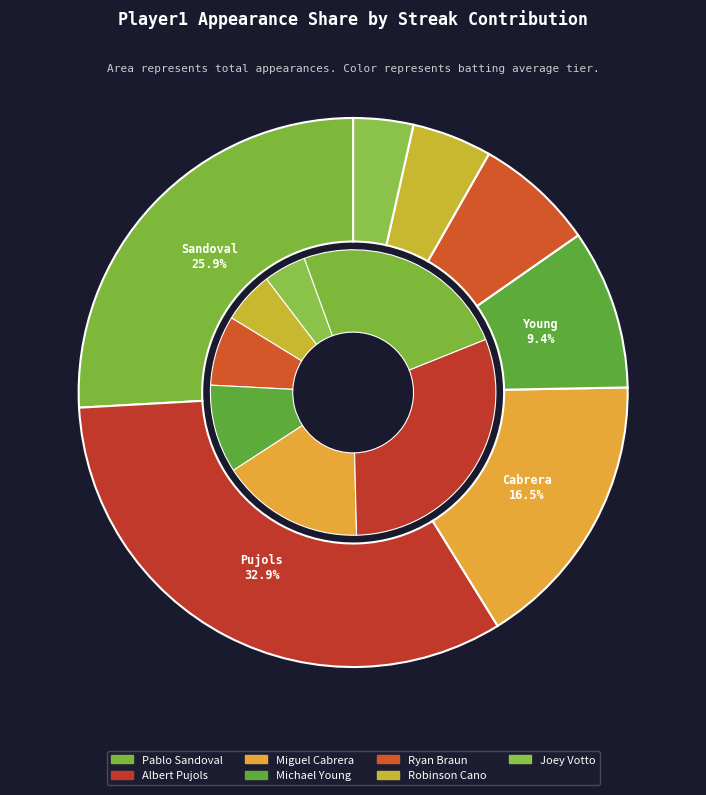

How much of the chart is everything except Robinson Cano?

95.3%